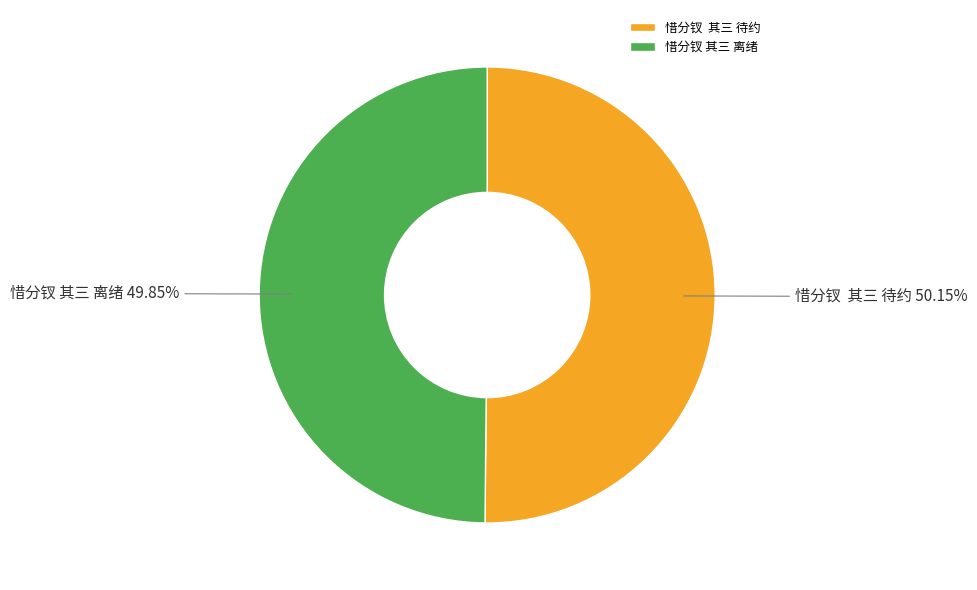

Is there a majority slice in this chart?

Yes